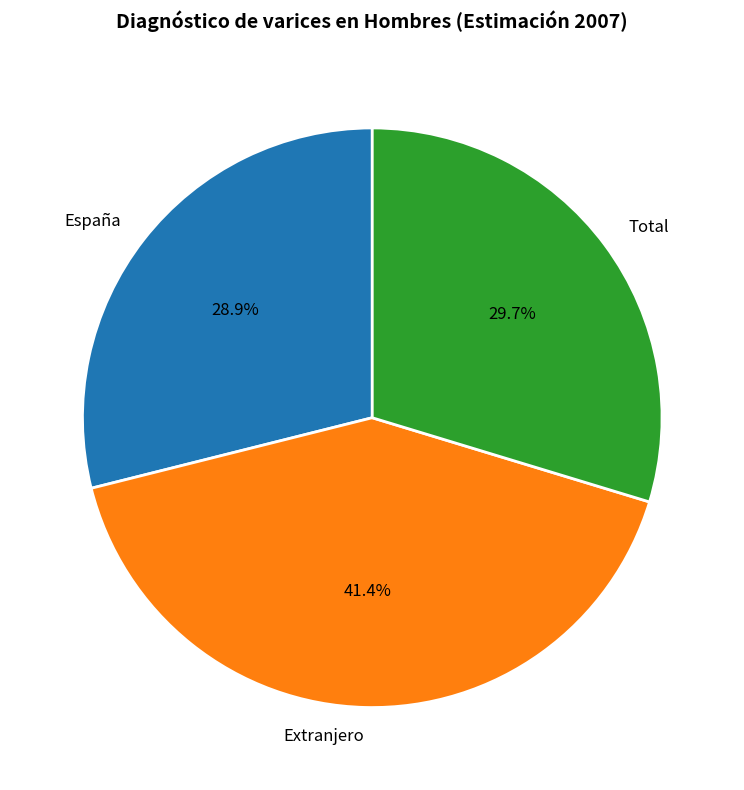

Is it true that Extranjero is 41% of the pie?

True